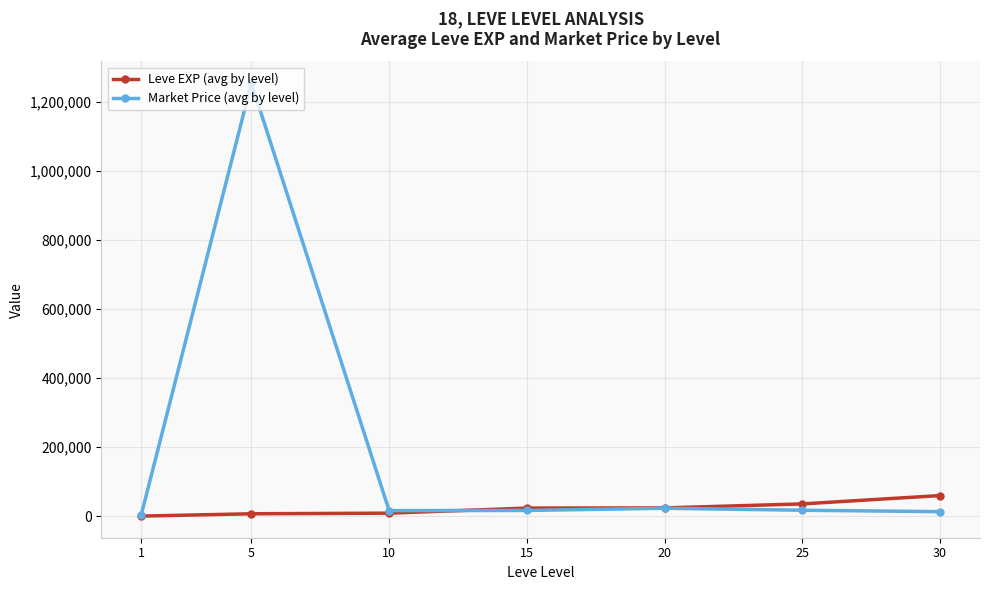

How many lines are shown in the chart?

2